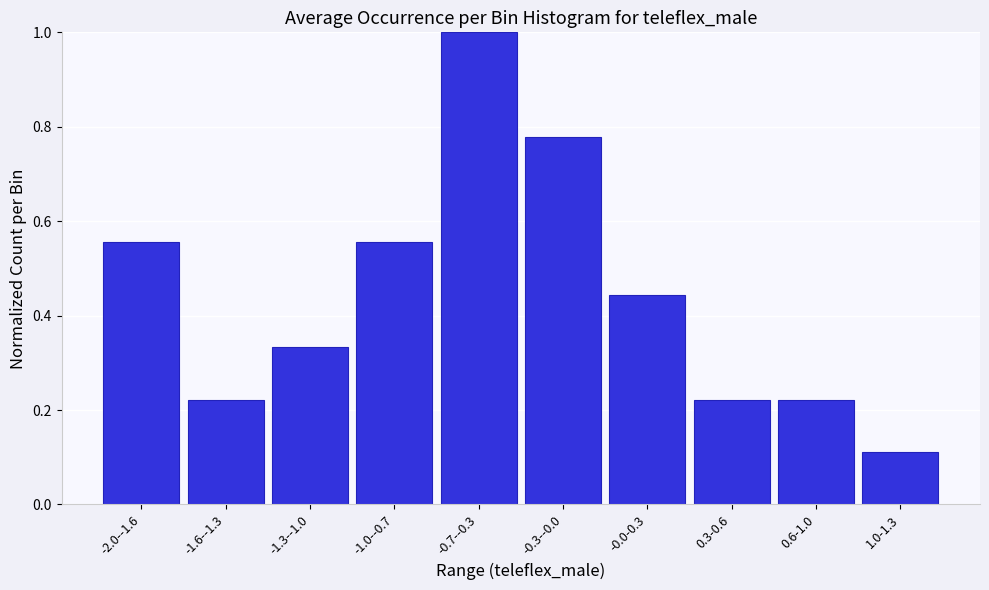

What is the maximum value shown in the chart?

1.0